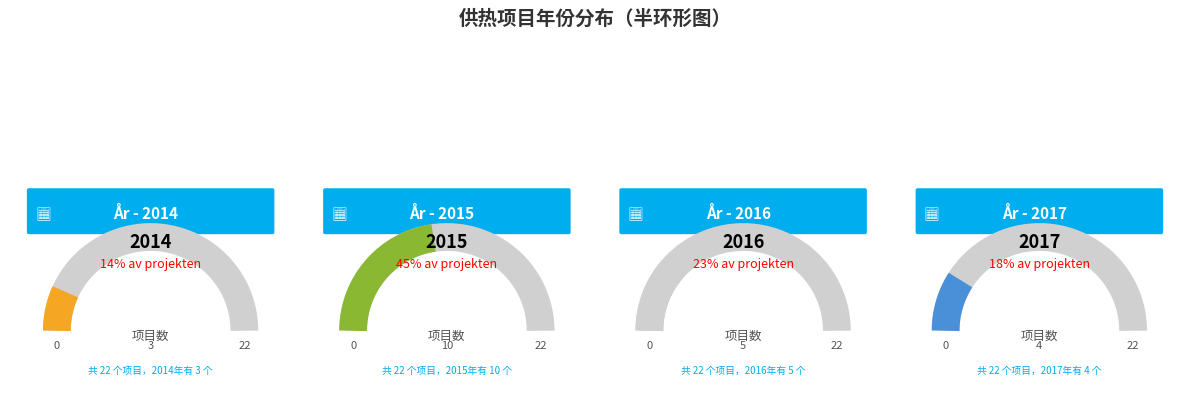

What is the largest slice in the pie chart?

2015